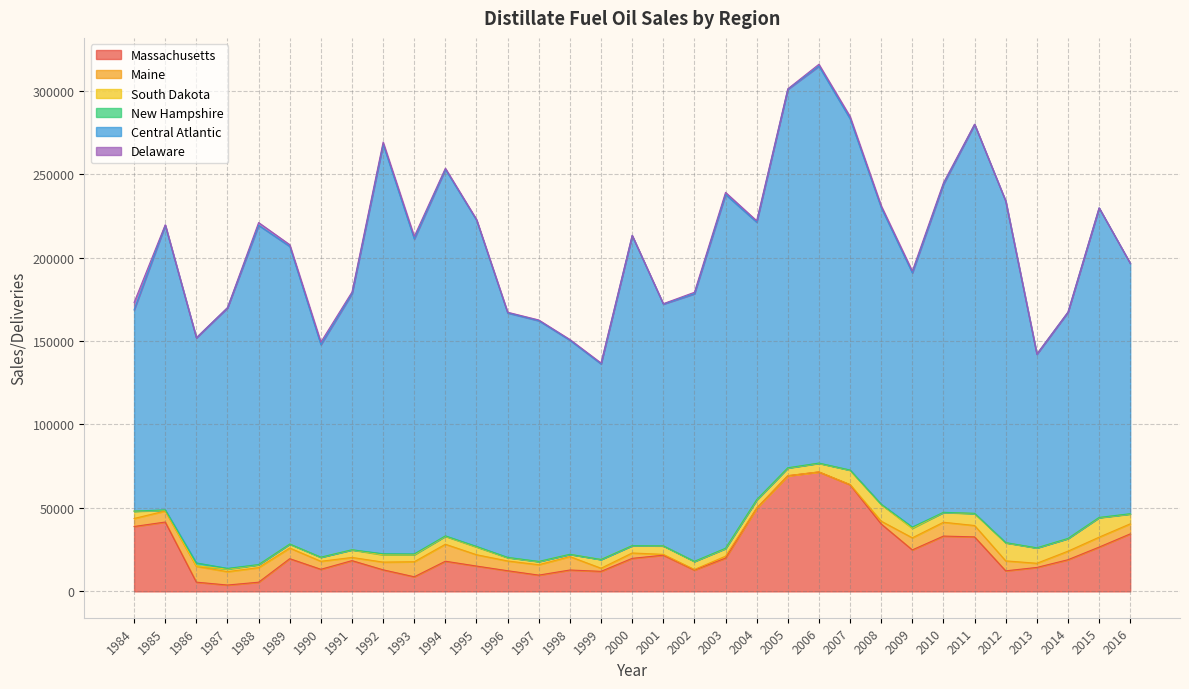

After their last crossing, which series has the higher values: Massachusetts or Maine?

Massachusetts